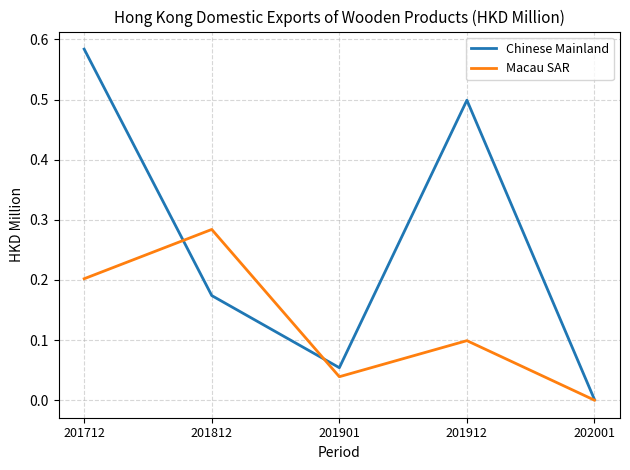

At which category is the sum across all series the highest?

201712